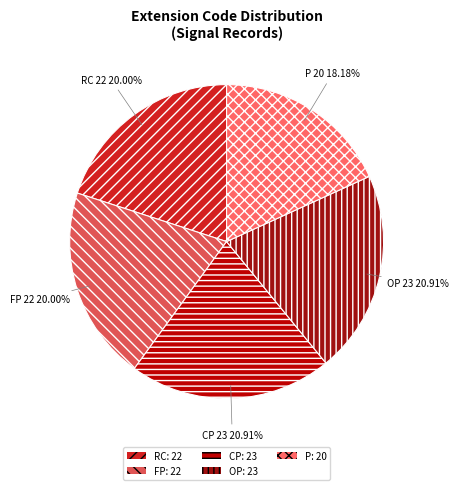

Is FP the majority of the pie?

No